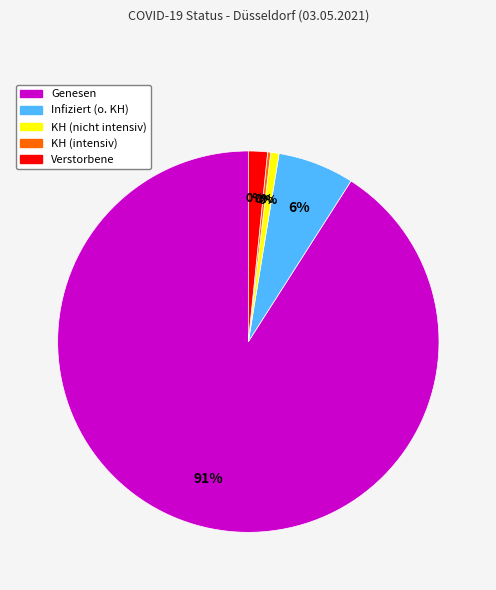

True or false: Infiziert (o. KH) accounts for 6% of the total.

True